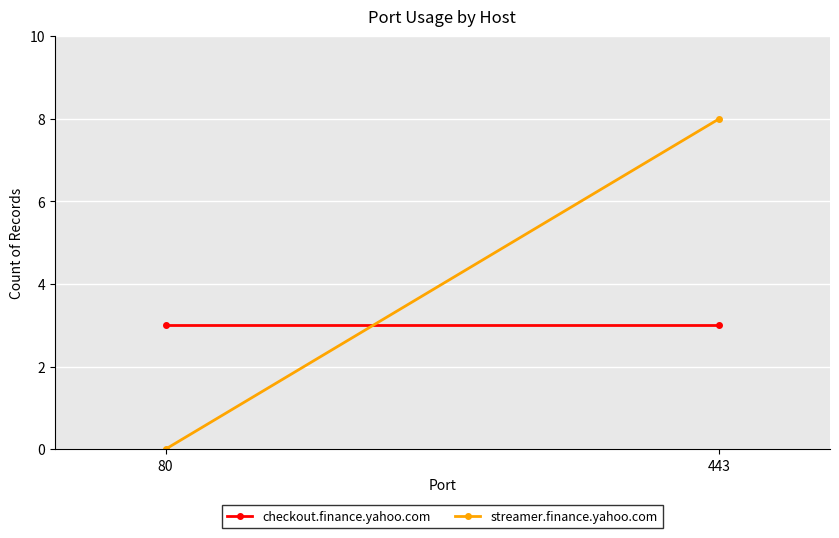

How many lines are shown in the chart?

2